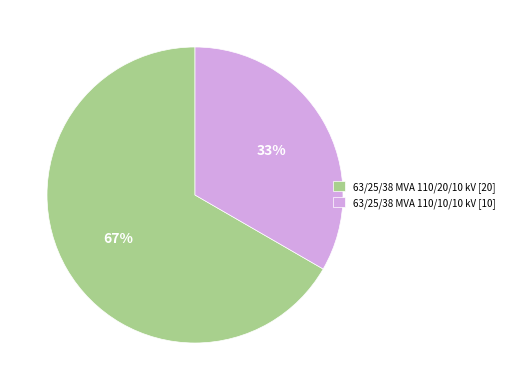

To the nearest percent, what is the average slice percentage?

50%